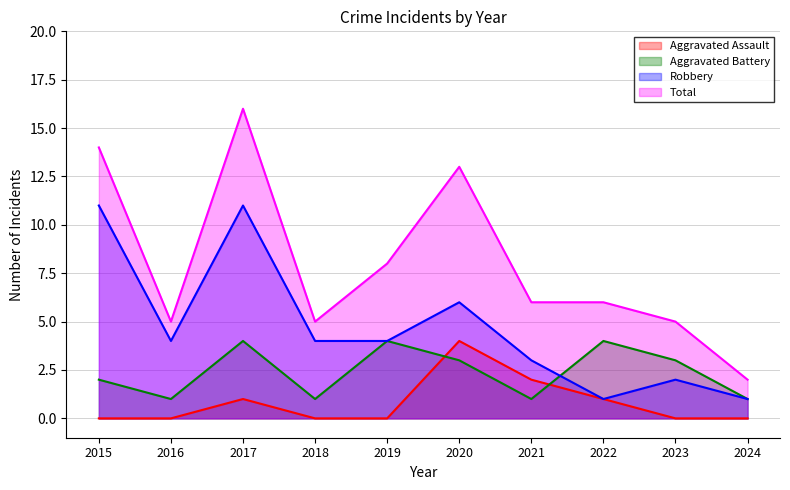

What is the difference between the maximum and minimum values in the Aggravated Assault series?

4